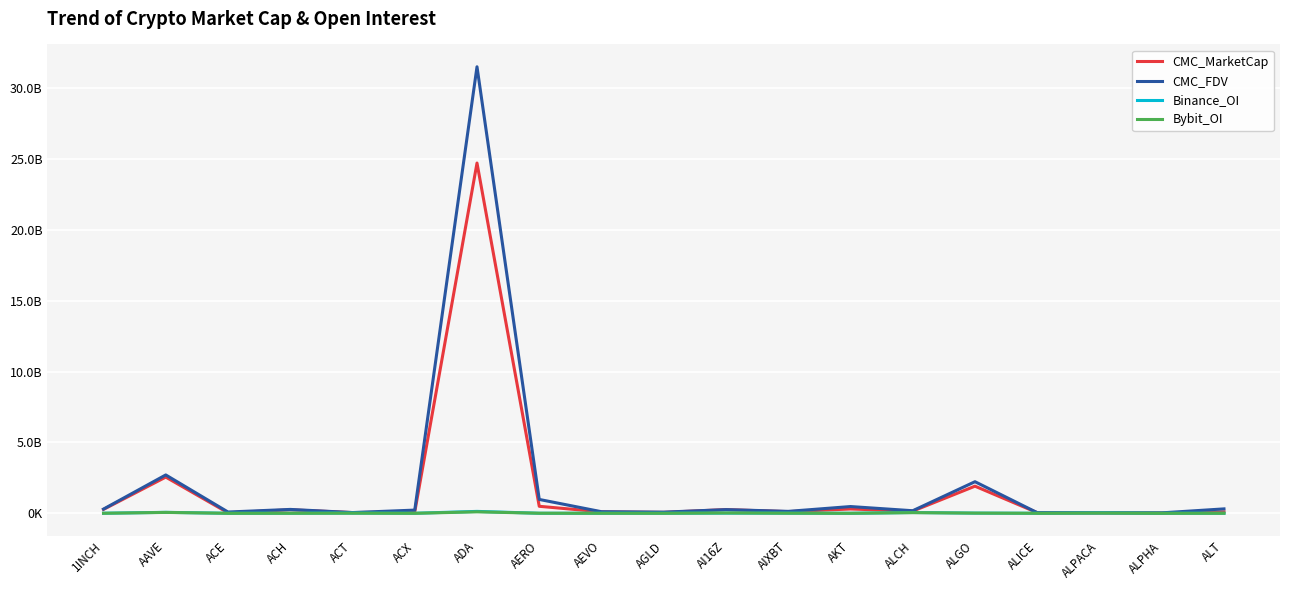

Does the chart have visible grid lines?

Yes